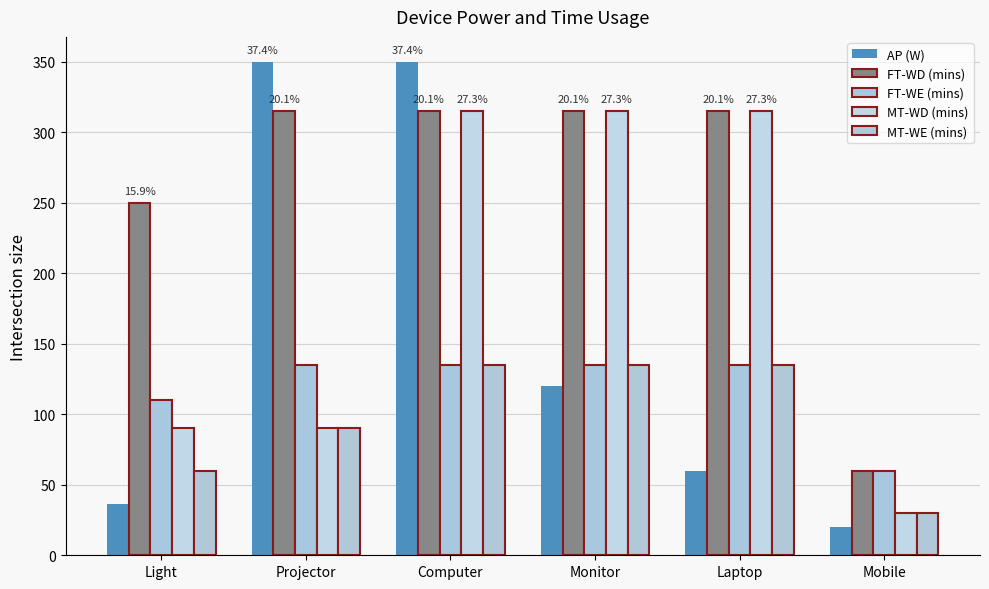

The MT-WE (mins) series shows 241 at Laptop. True or false?

False